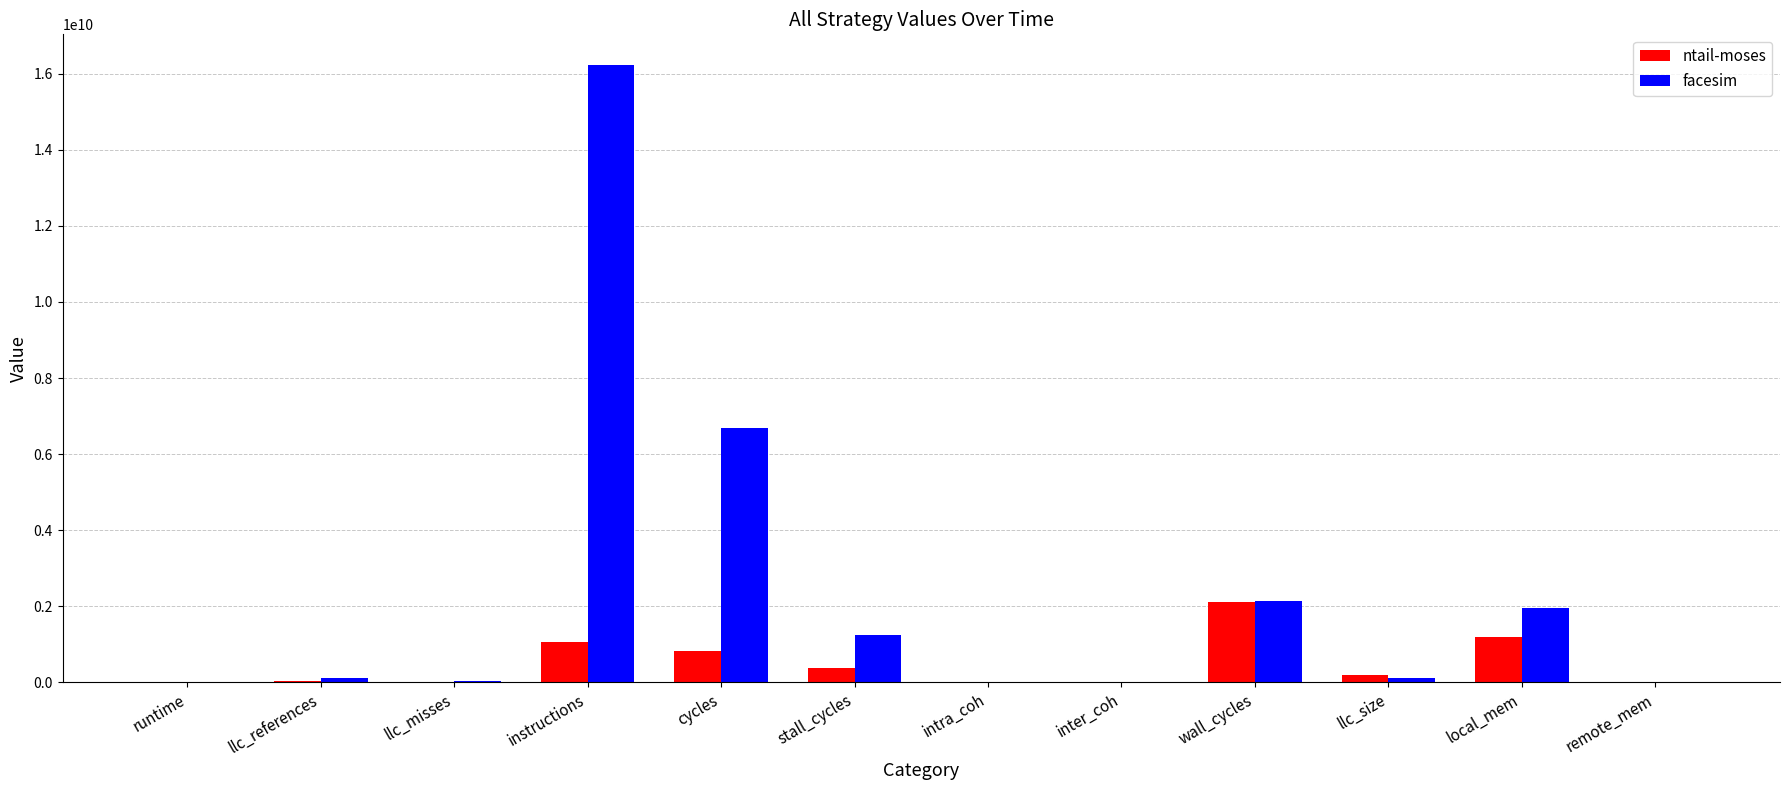

What is the greatest value displayed?

16225641370.2